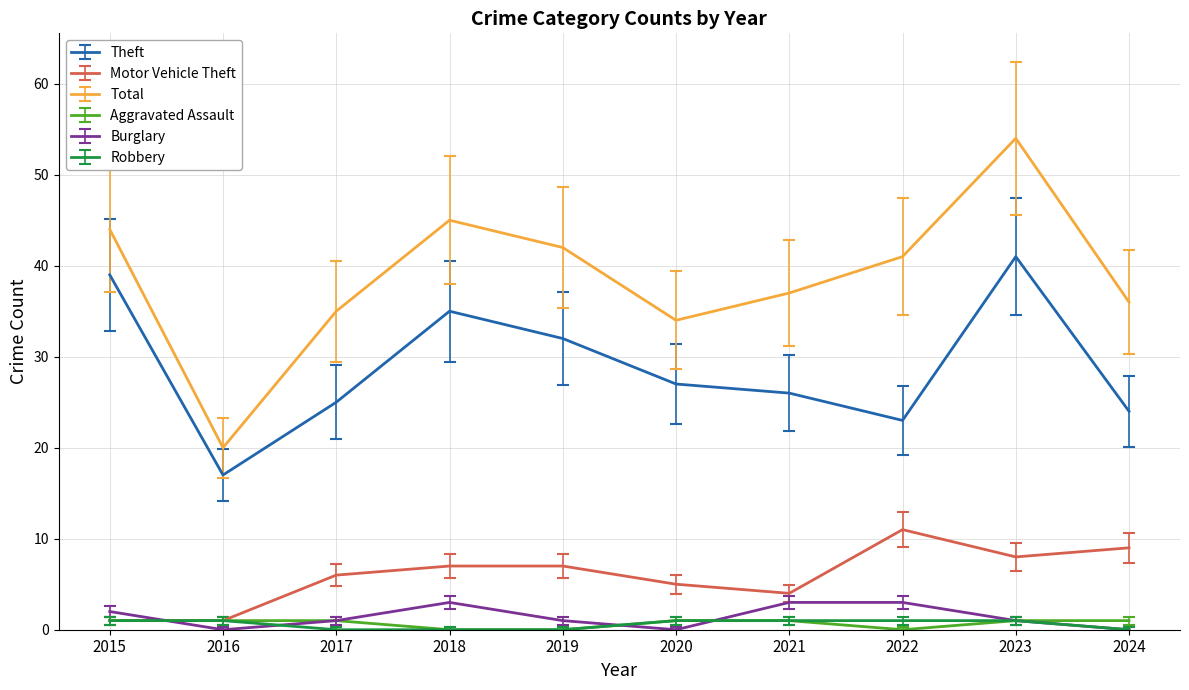

True or false: Total and Robbery intersect in this chart.

False